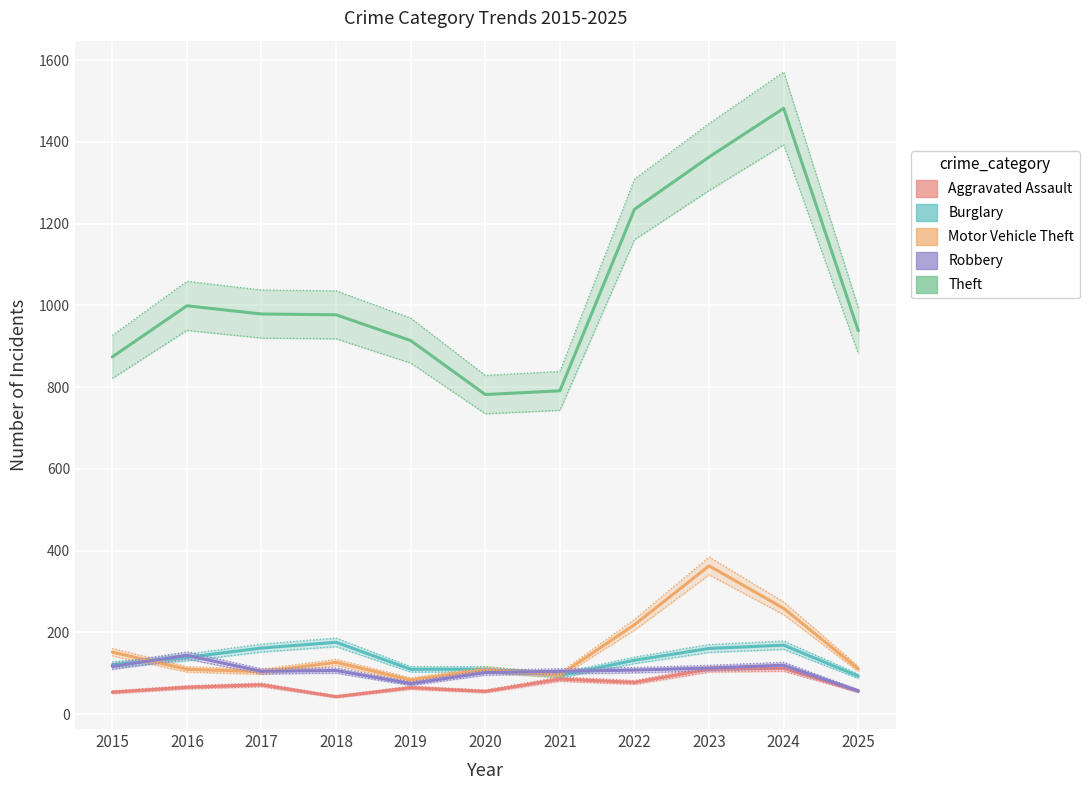

What is the greatest value displayed?

1482